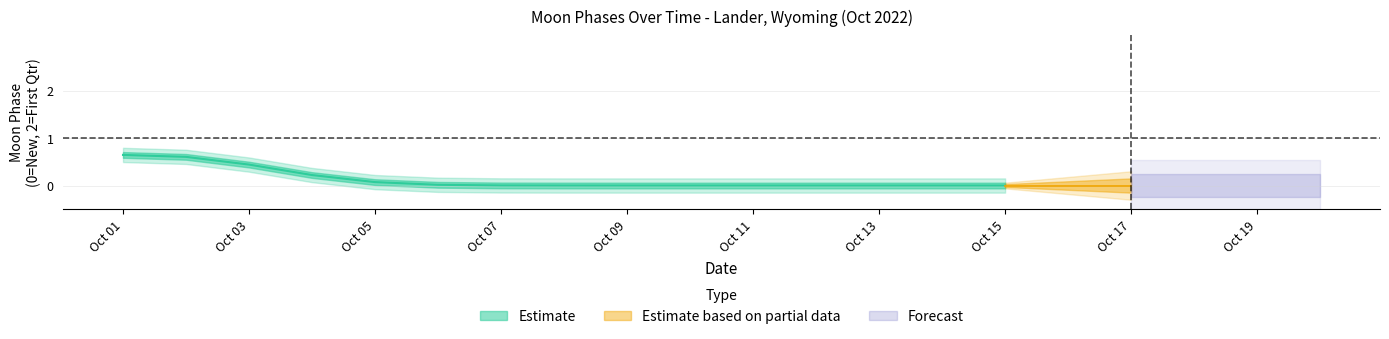

The Forecast series shows 0 at 19. True or false?

True